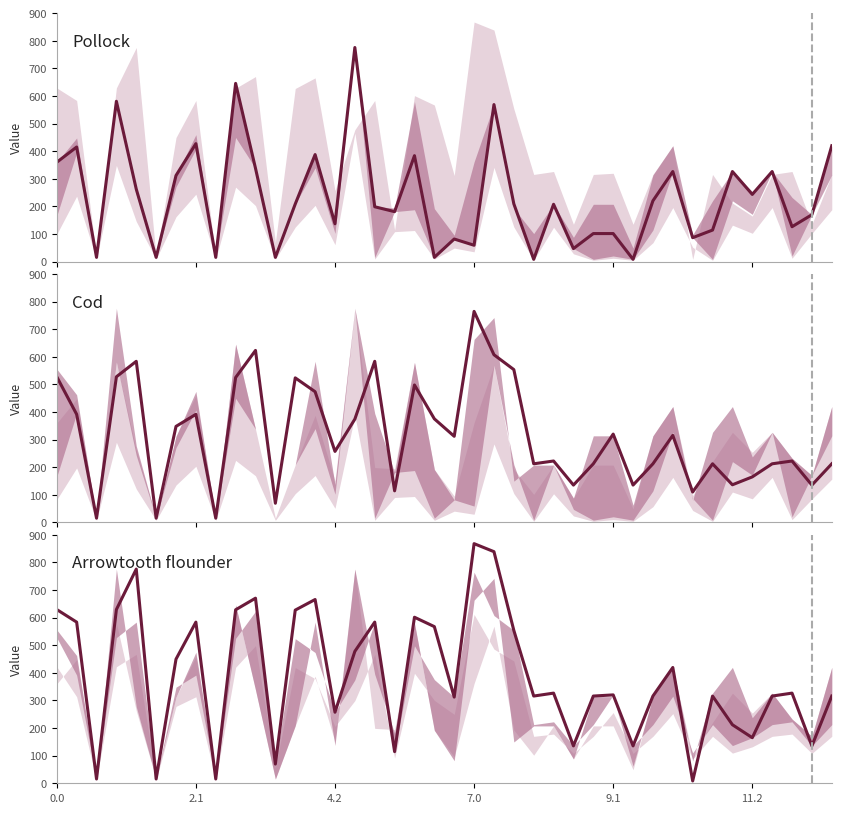

How many points are higher than both their immediate neighbors (excluding endpoints)?

12